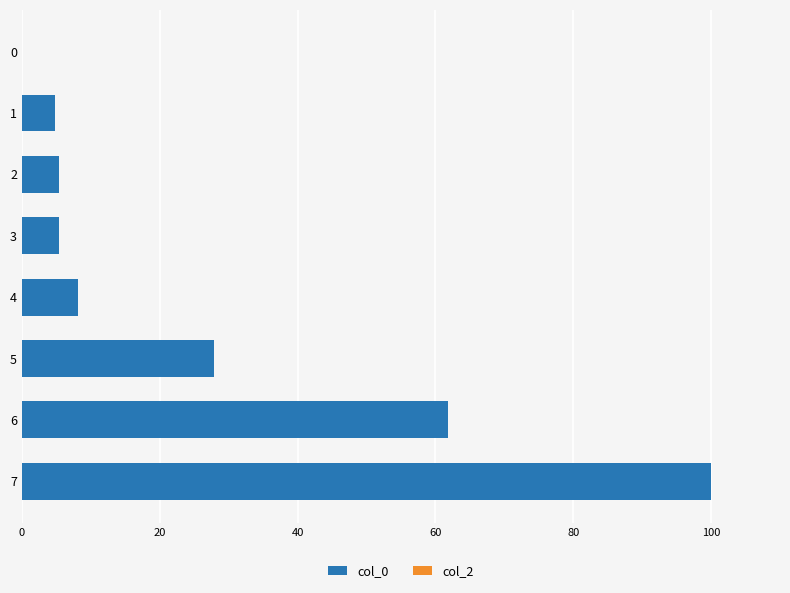

At which label is the value closest to 50?

6